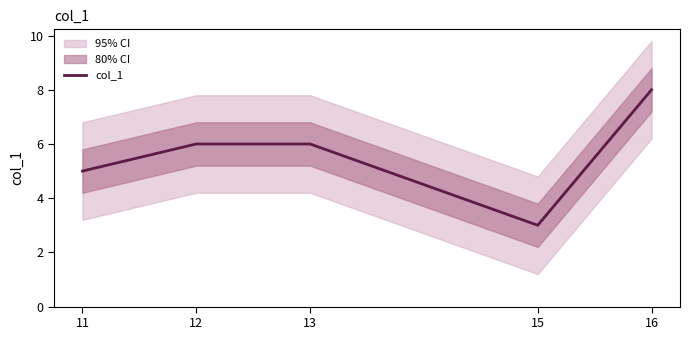

The value at 11 is 1. True or false?

False